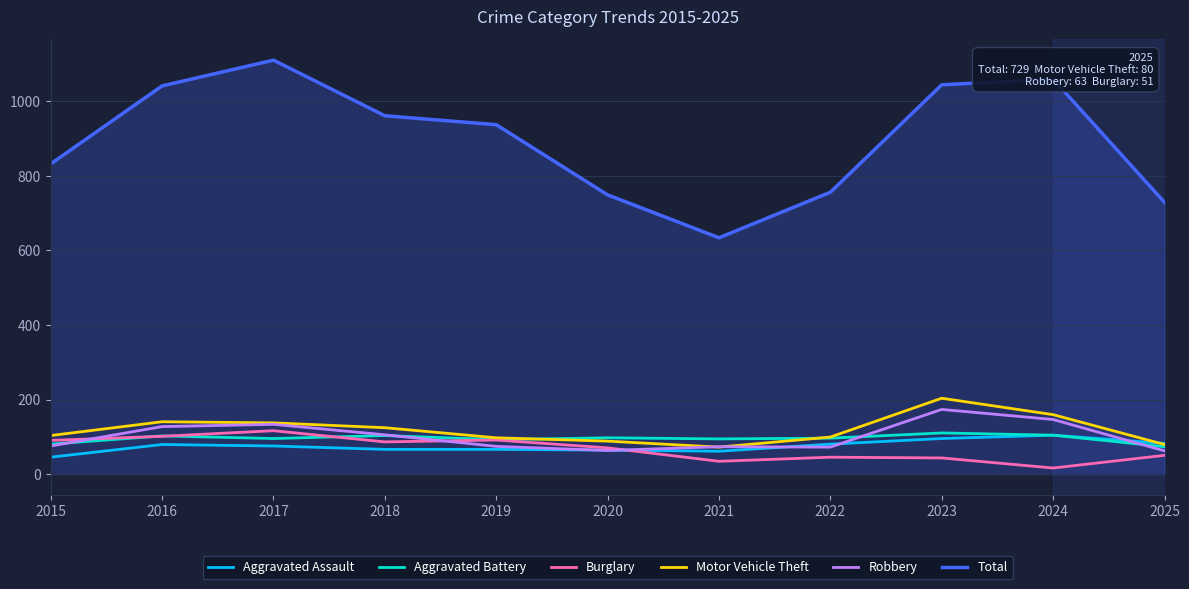

What is the total value across all series at 2023?

1673